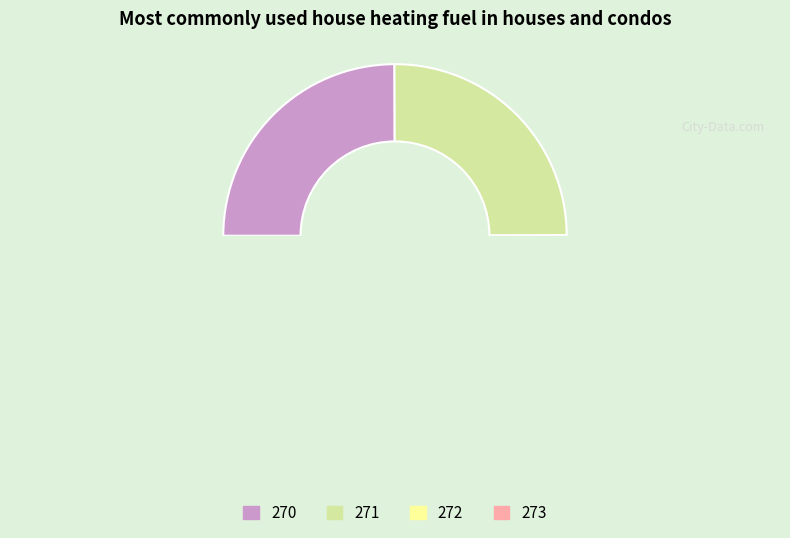

Does any single category account for the majority?

No